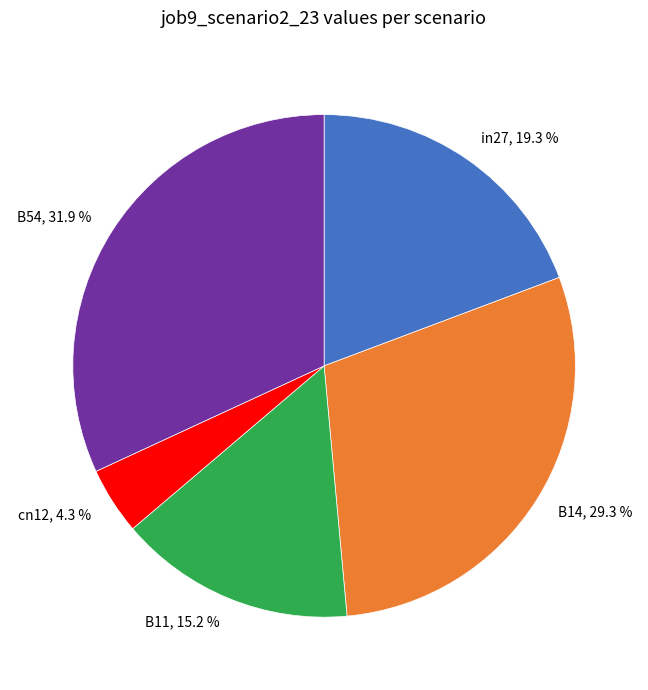

To the nearest percent, what is the average slice percentage?

20%